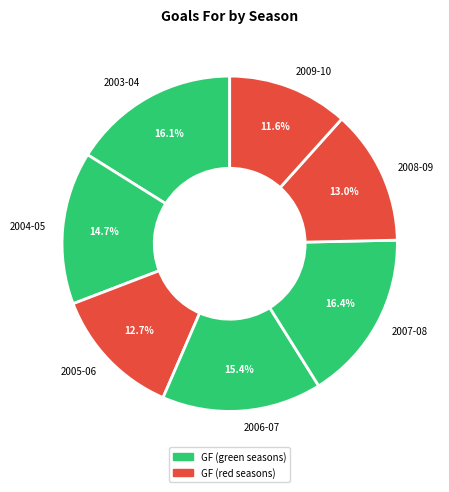

Is there any slice that represents more than half of the pie?

No